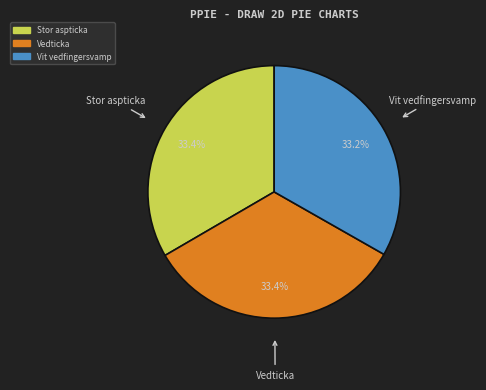

What is the ratio of the value at Stor aspticka to the value at Vedticka?

1.0